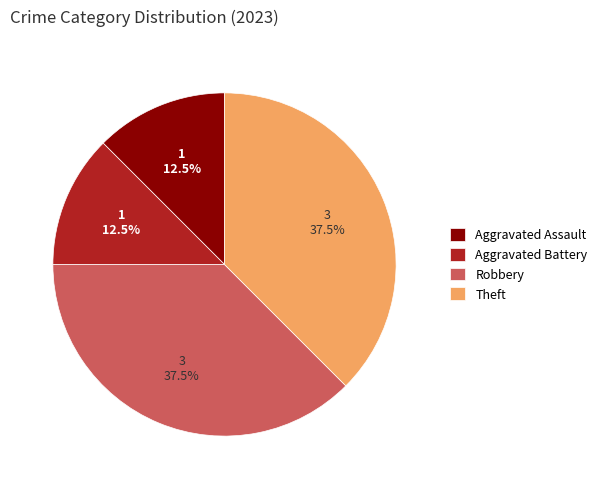

What percentage is NOT represented by Aggravated Assault?

87.5%